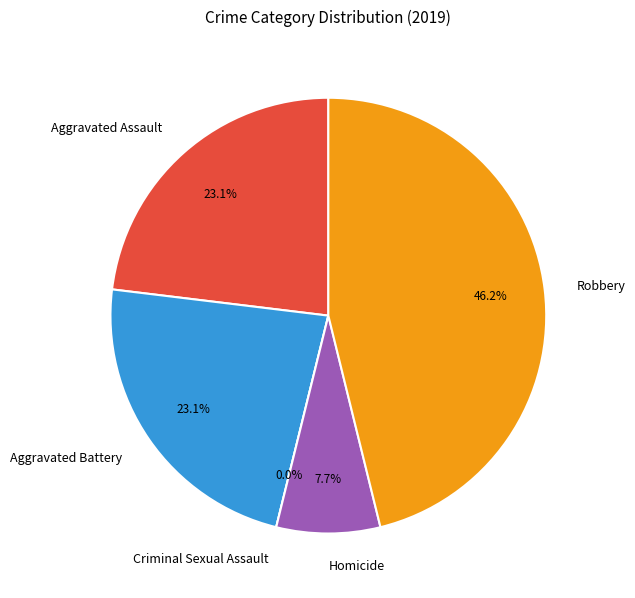

Does Aggravated Battery account for over 50% of the chart?

No